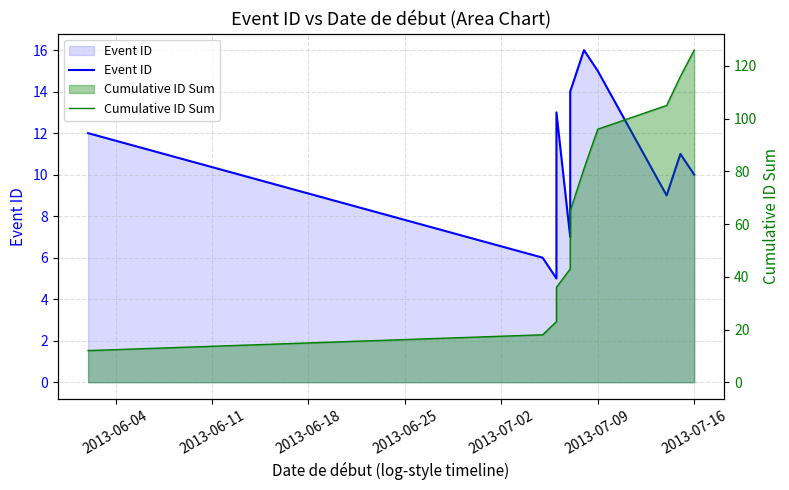

True or false: Cumulative ID Sum and Event ID intersect in this chart.

False